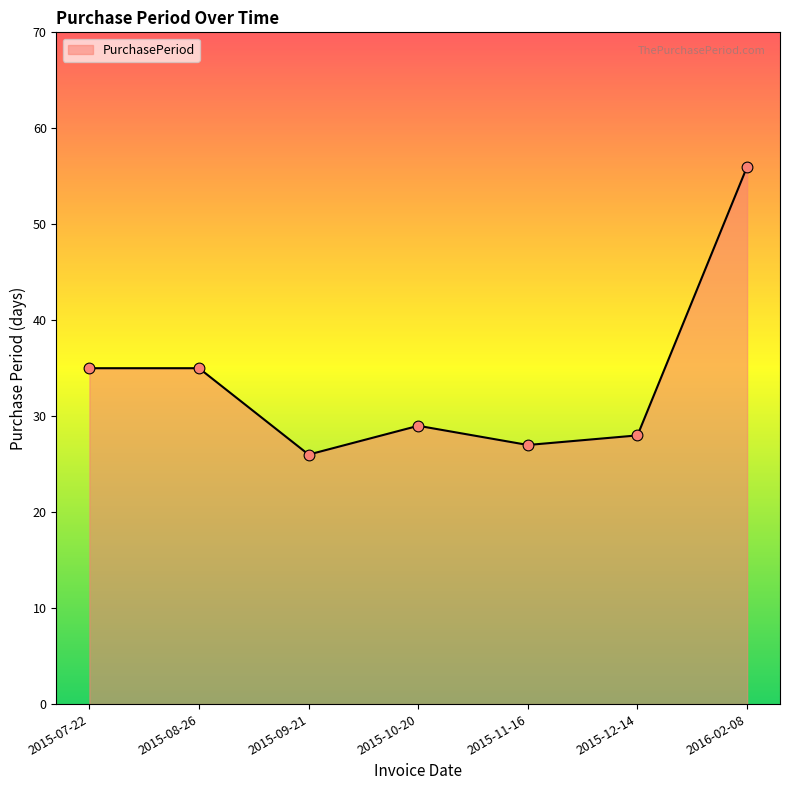

What is the ratio of the value at 2015-09-21 to the value at 2015-11-16?

1.0